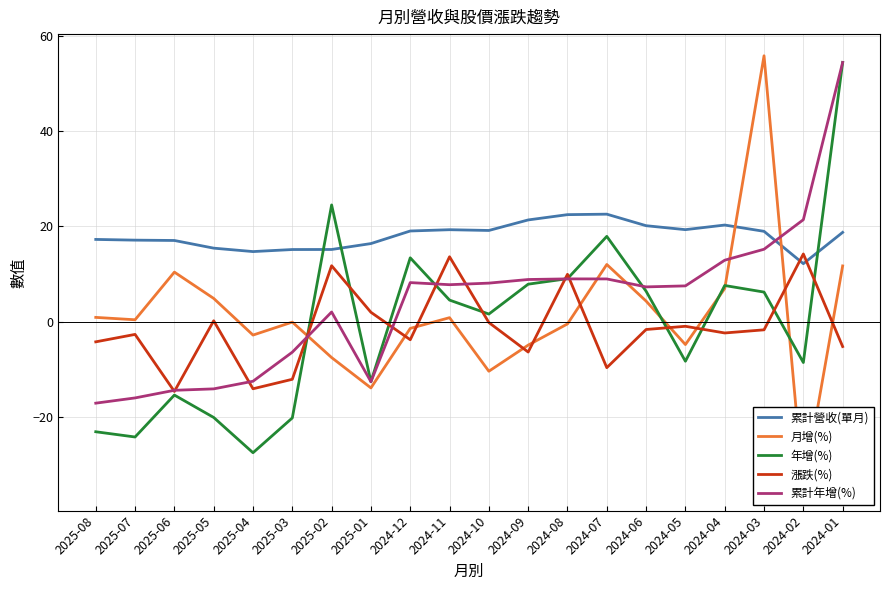

Which label corresponds to the largest value in the chart?

2024-03